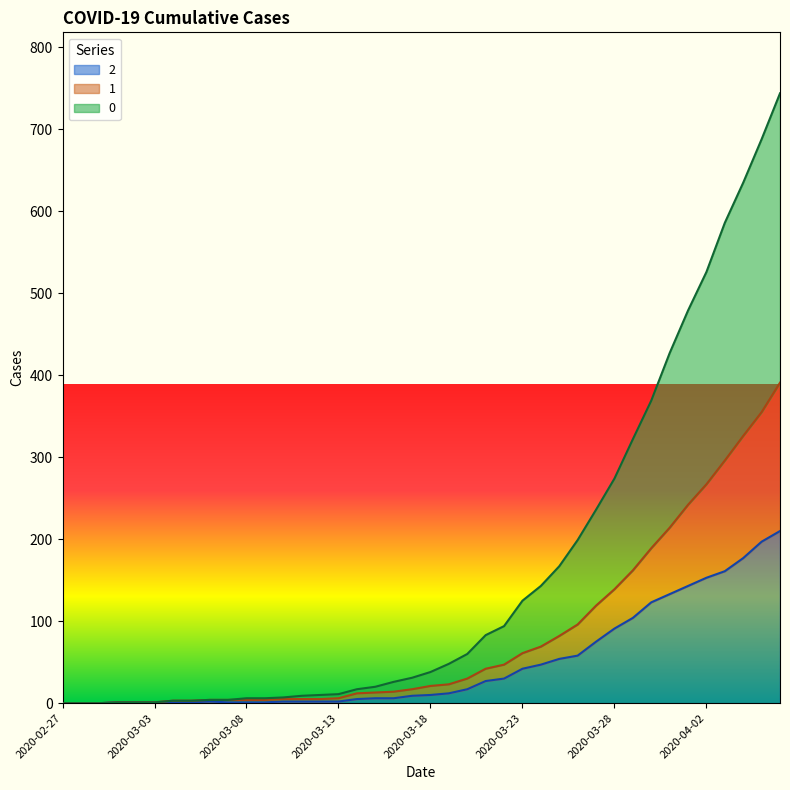

How many series are shown in this chart?

3